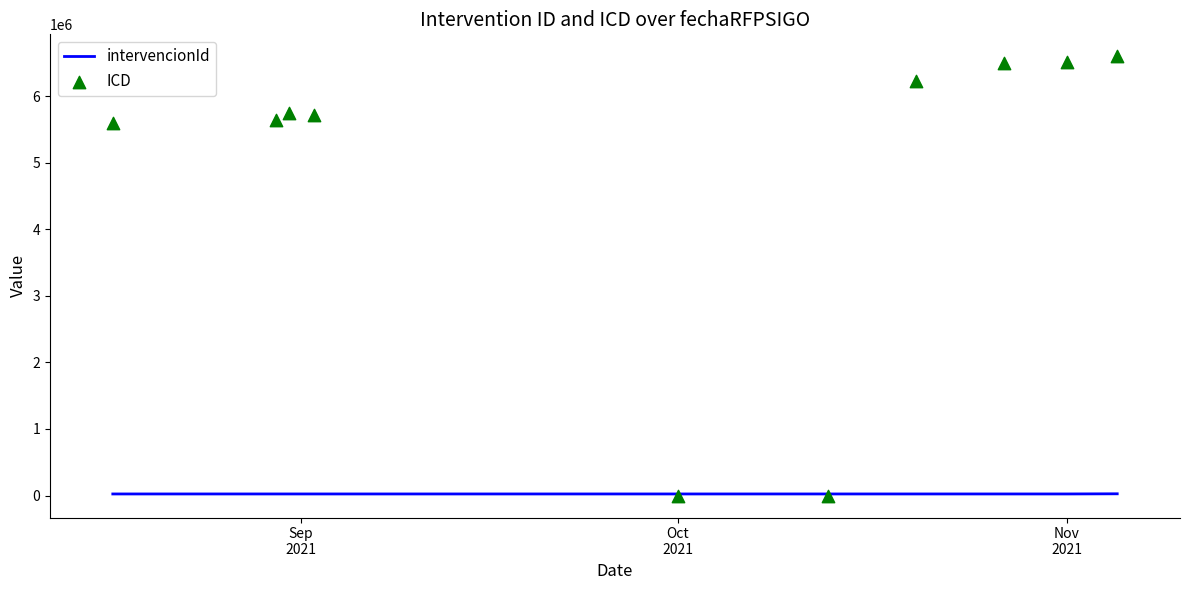

What is the total value across all series at Nov 2021?

6531239